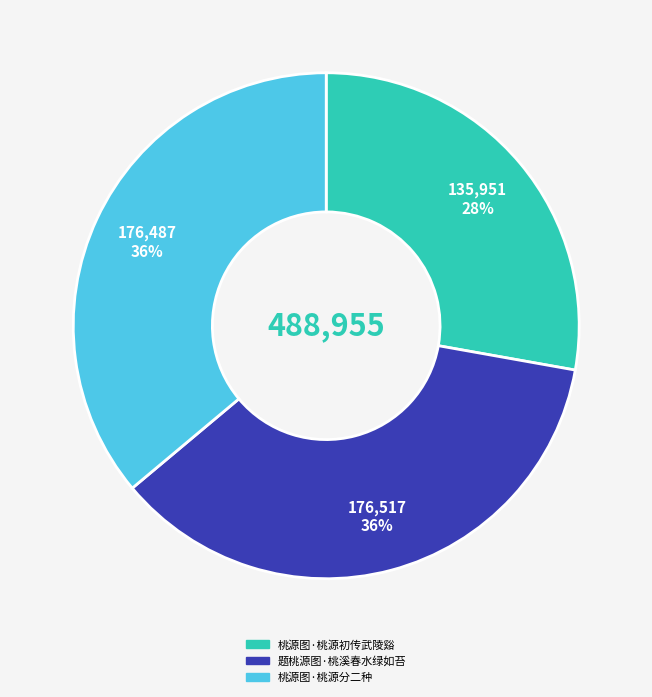

To the nearest percent, what is the average slice percentage?

33%